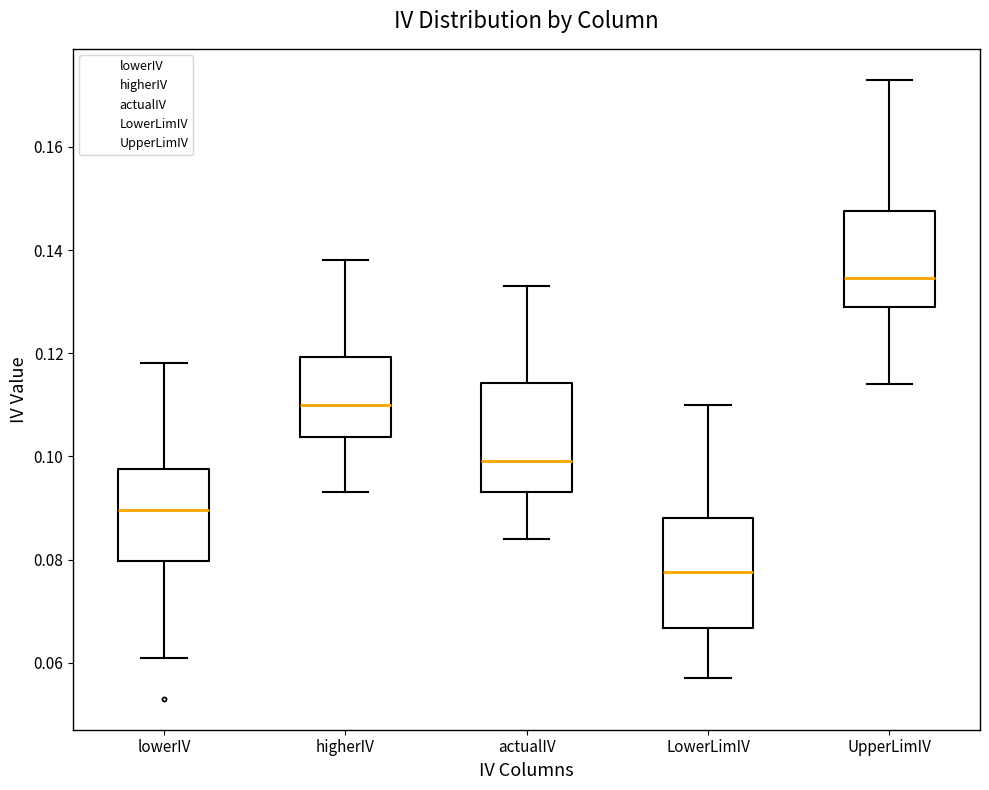

Where does the median line of the box for higherIV sit on the y-axis? The values are not printed on the chart, so give them approximately, as read against the axis.

0.110